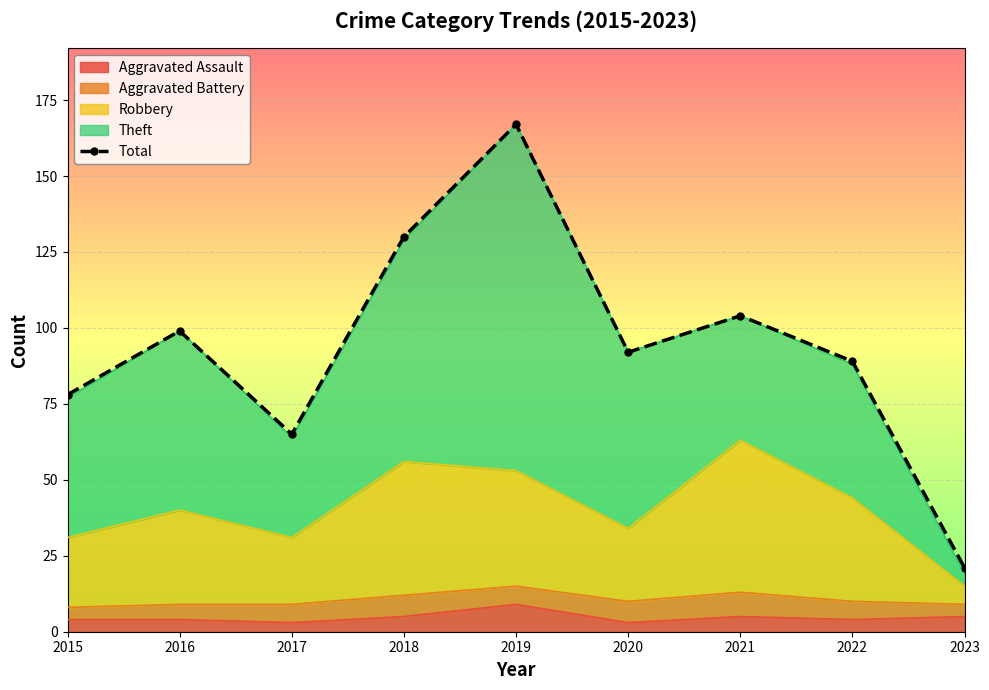

What is the difference between the values at 2020 and 2017?

27